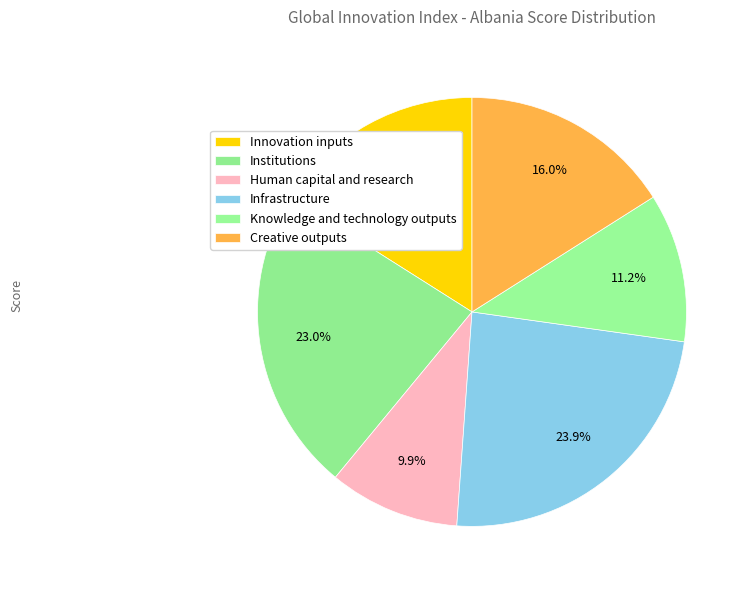

Count the number of slices in the pie.

6